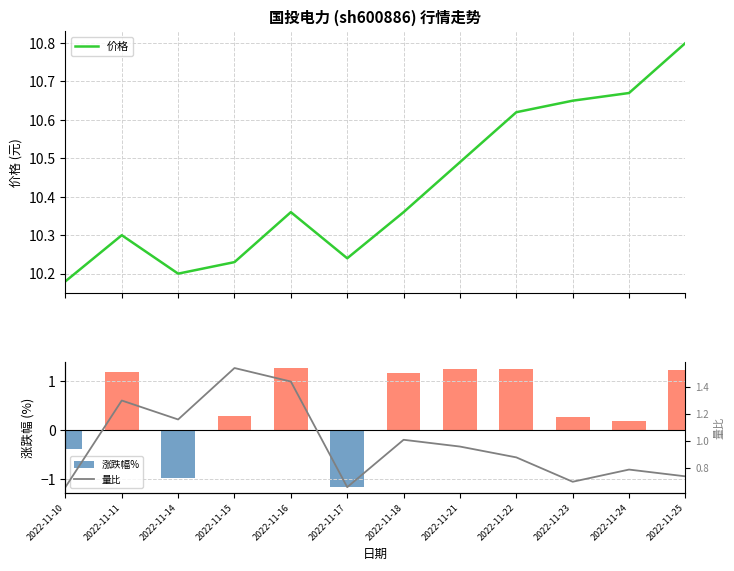

Reading left to right, what are all the values shown in this chart?

价格: 10.2	10.3	10.2	10.2	10.4	10.2	10.4	10.5	10.6	10.7	10.7	10.8
涨跌幅%: -0.4	1.2	-1.0	0.3	1.3	-1.2	1.2	1.2	1.2	0.3	0.2	1.2
量比: 0.7	1.3	1.2	1.5	1.4	0.7	1.0	1.0	0.9	0.7	0.8	0.7